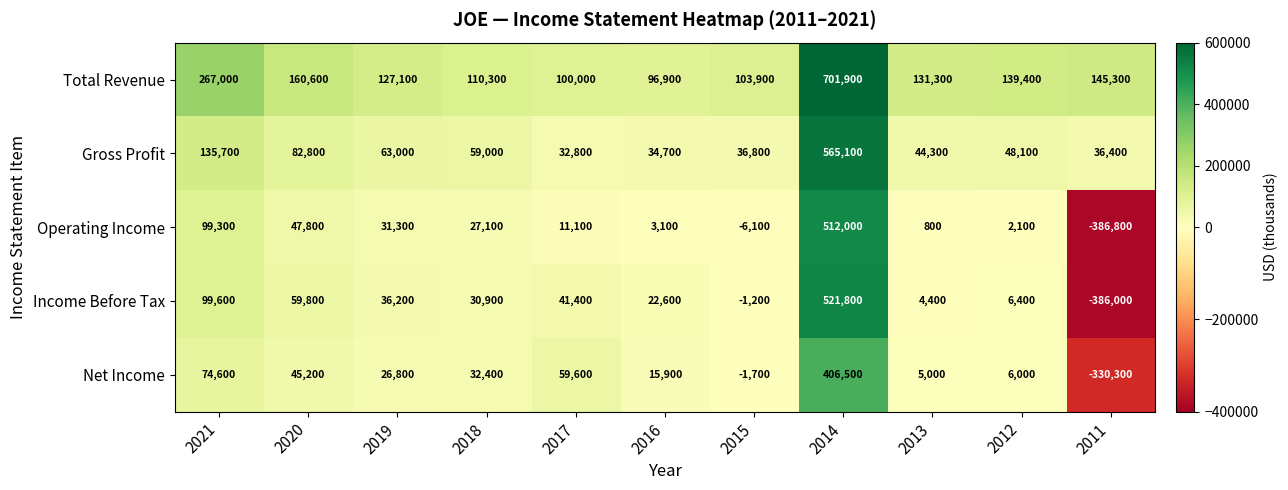

Rank the series at 2017 from lowest to highest value.

Operating Income, Gross Profit, Income Before Tax, Net Income, Total Revenue